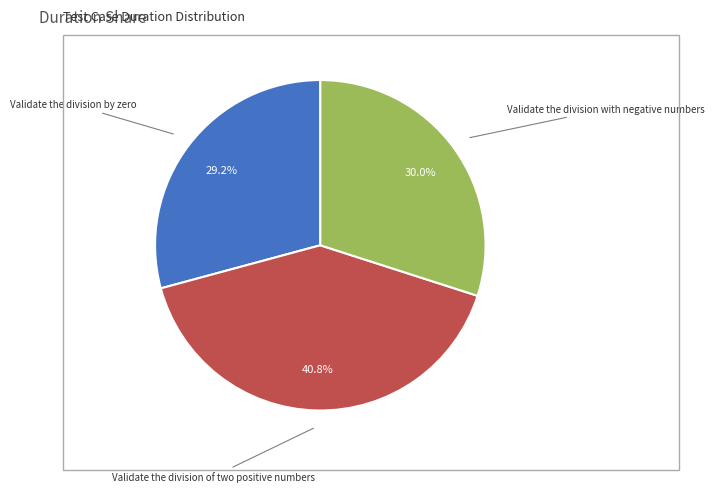

Is there a majority slice in this chart?

No